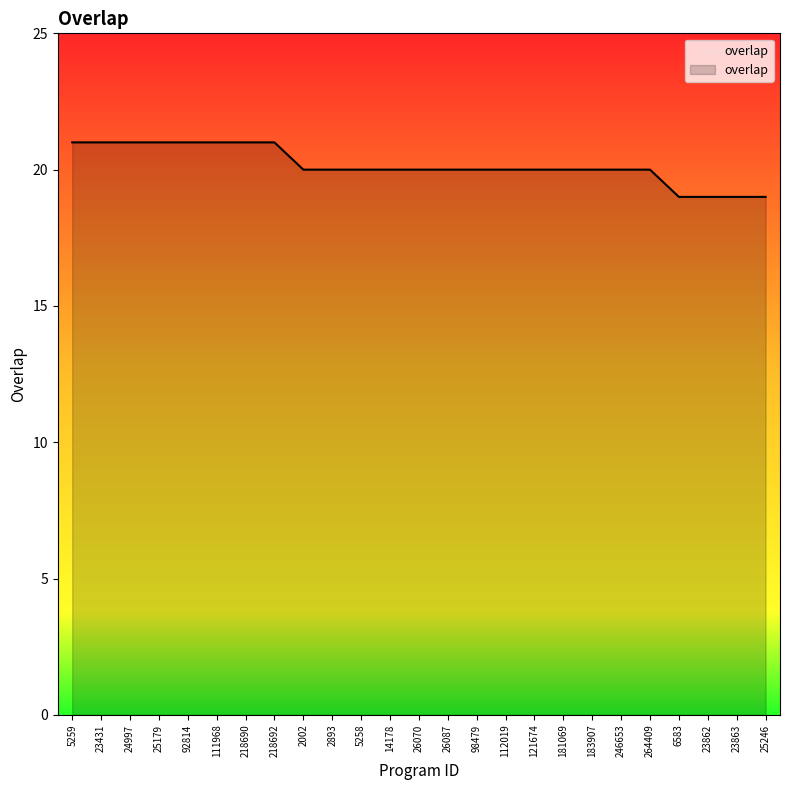

Reading right to left, what are all the values shown in this chart?

25246=19	23863=19	23862=19	6583=19	264409=20	246653=20	183907=20	181069=20	121674=20	112019=20	98479=20	26087=20	26070=20	14178=20	5258=20	2893=20	2002=20	218692=21	218690=21	111968=21	92814=21	25179=21	24997=21	23431=21	5259=21